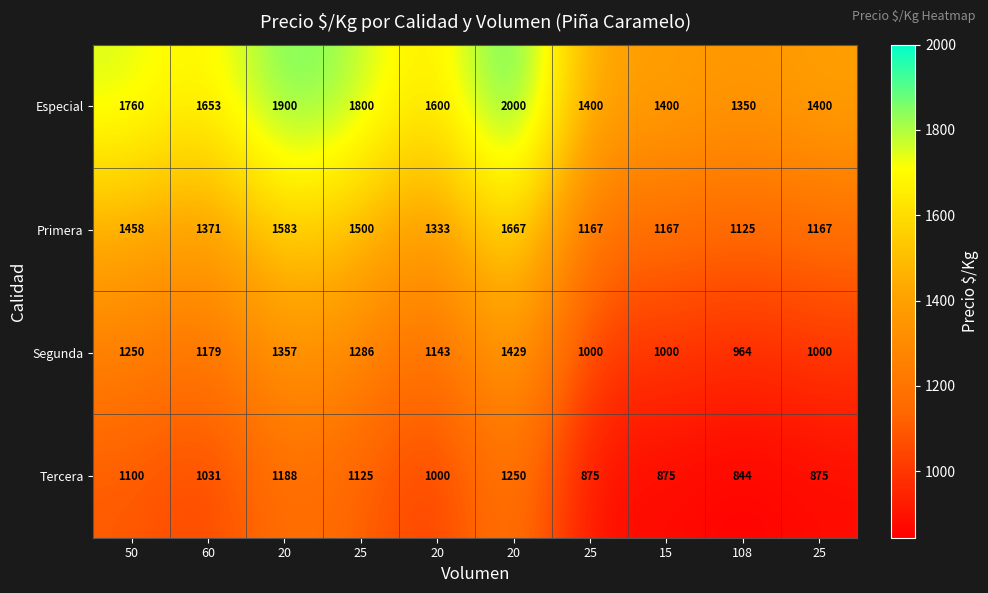

Count the number of categories in the chart.

10